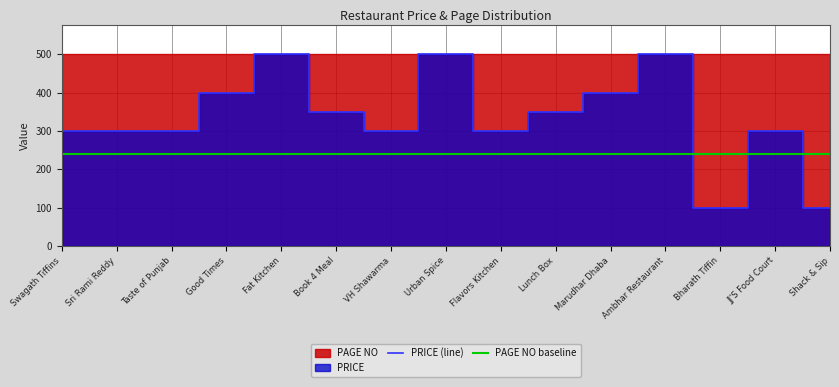

List the labels in order of value, smallest first.

Bharath Tiffin, Shack & Sip, Swagath Tiffins, Sri Rami Reddy, Taste of Punjab, VH Shawarma, Flavors Kitchen, JJ'S Food Court, Book 4 Meal, Lunch Box, Good Times, Marudhar Dhaba, Fat Kitchen, Urban Spice, Ambhar Restaurant